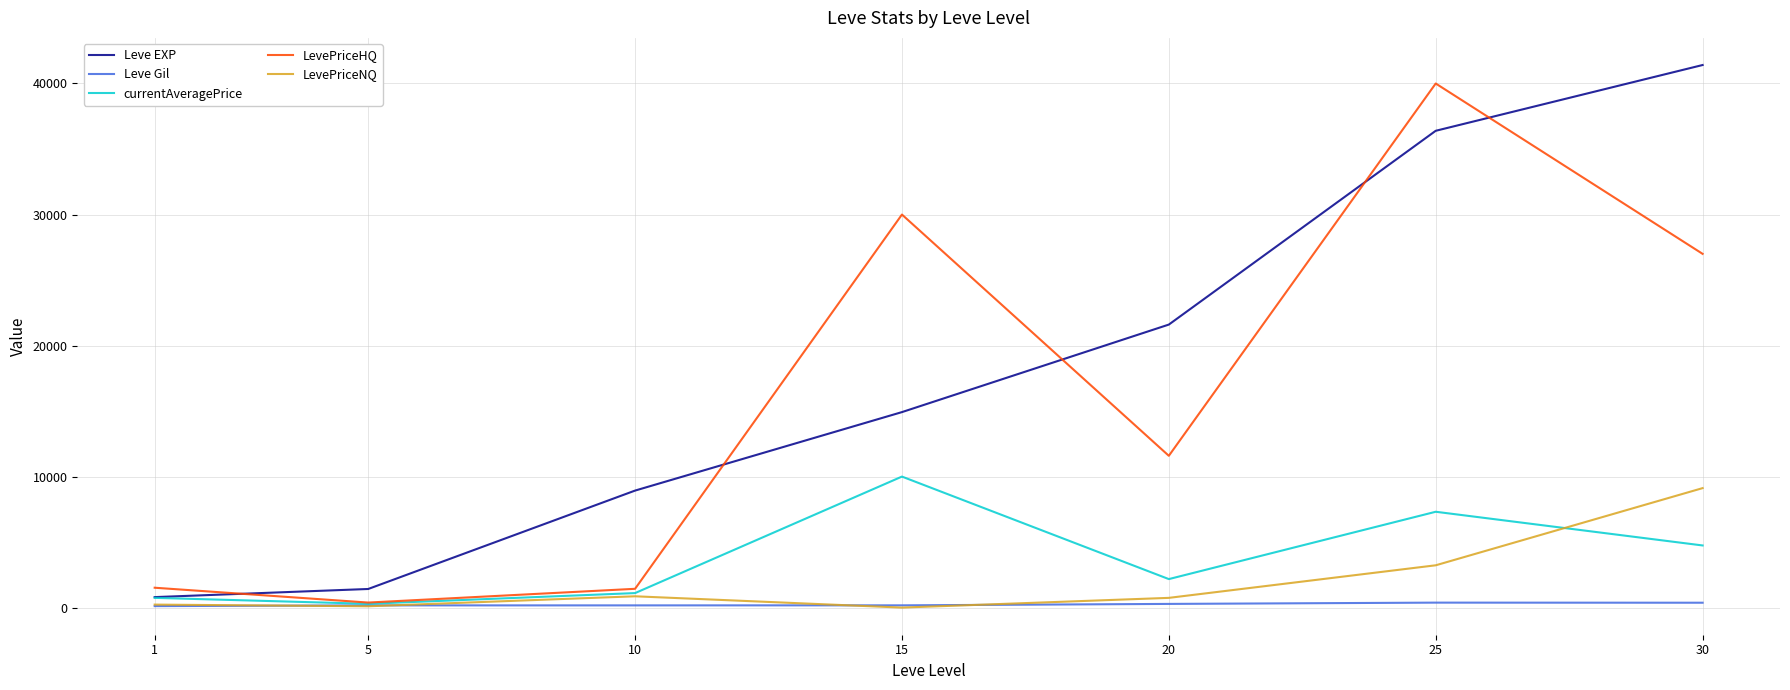

Does the chart have visible grid lines?

Yes